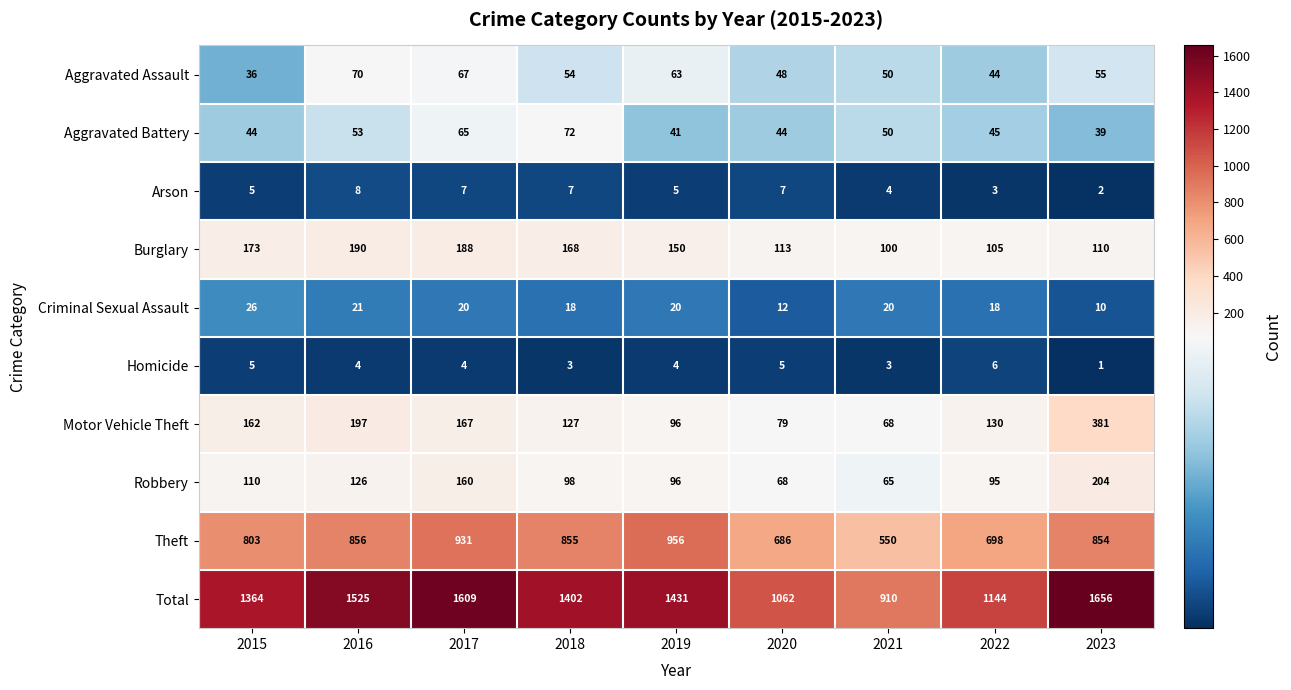

What is the sum of all Burglary values?

1297